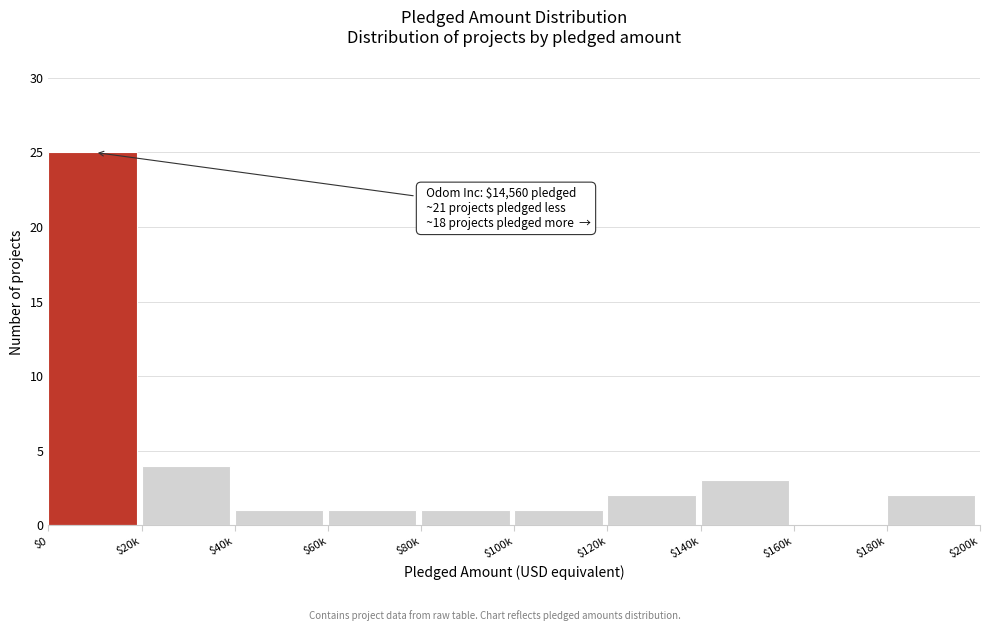

The value at $140k is 3. True or false?

True